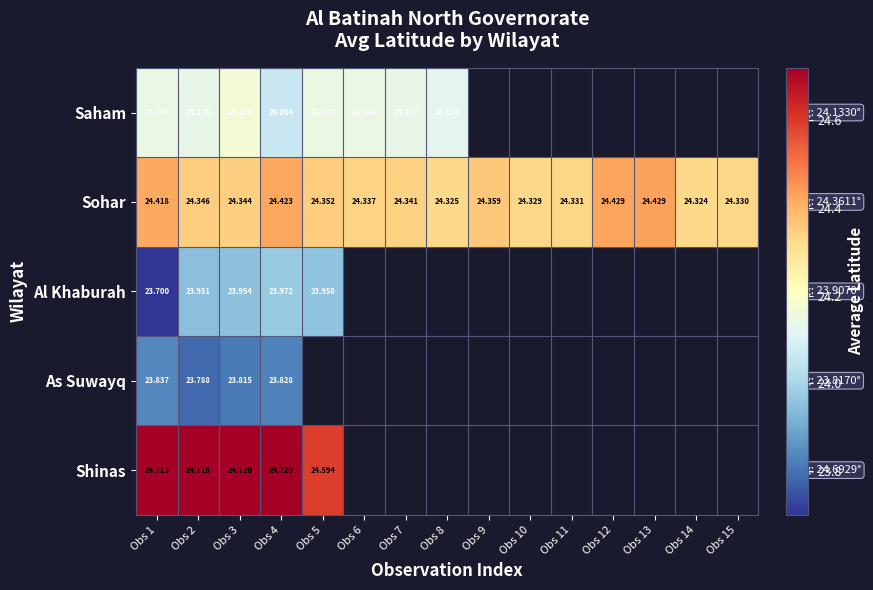

At how many categories does at least one series exceed 24?

15